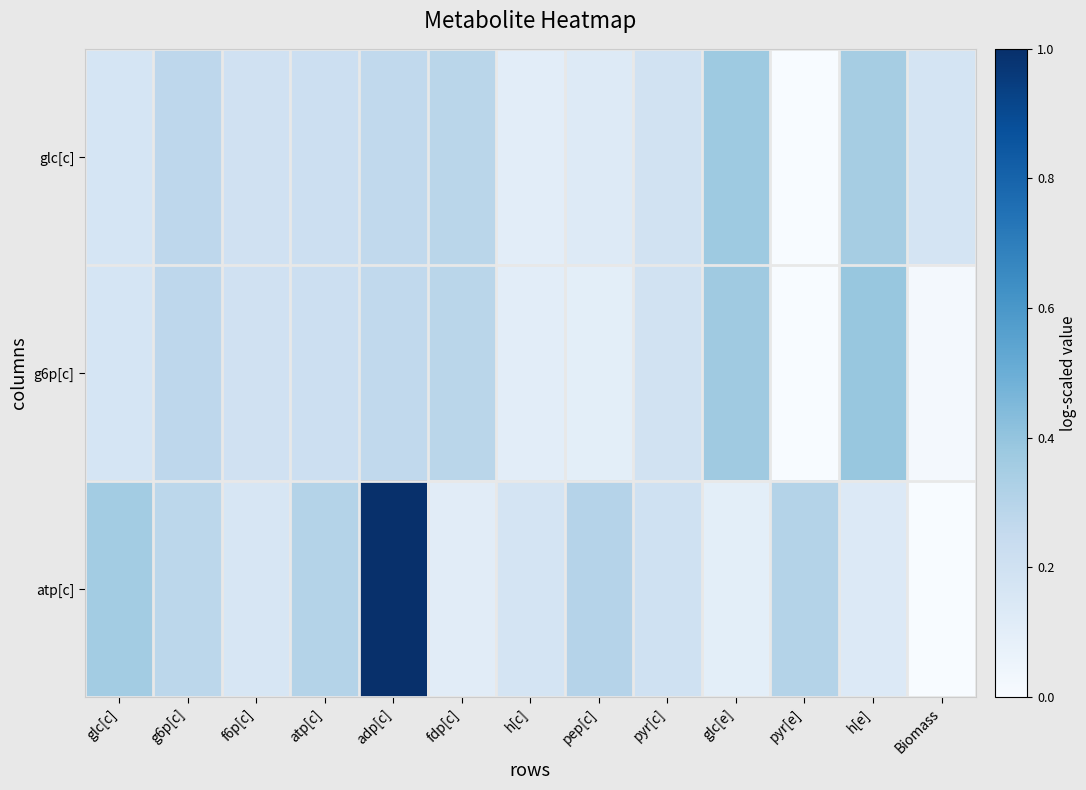

List the series in order of their overall mean, lowest first.

g6p[c], glc[c], atp[c]